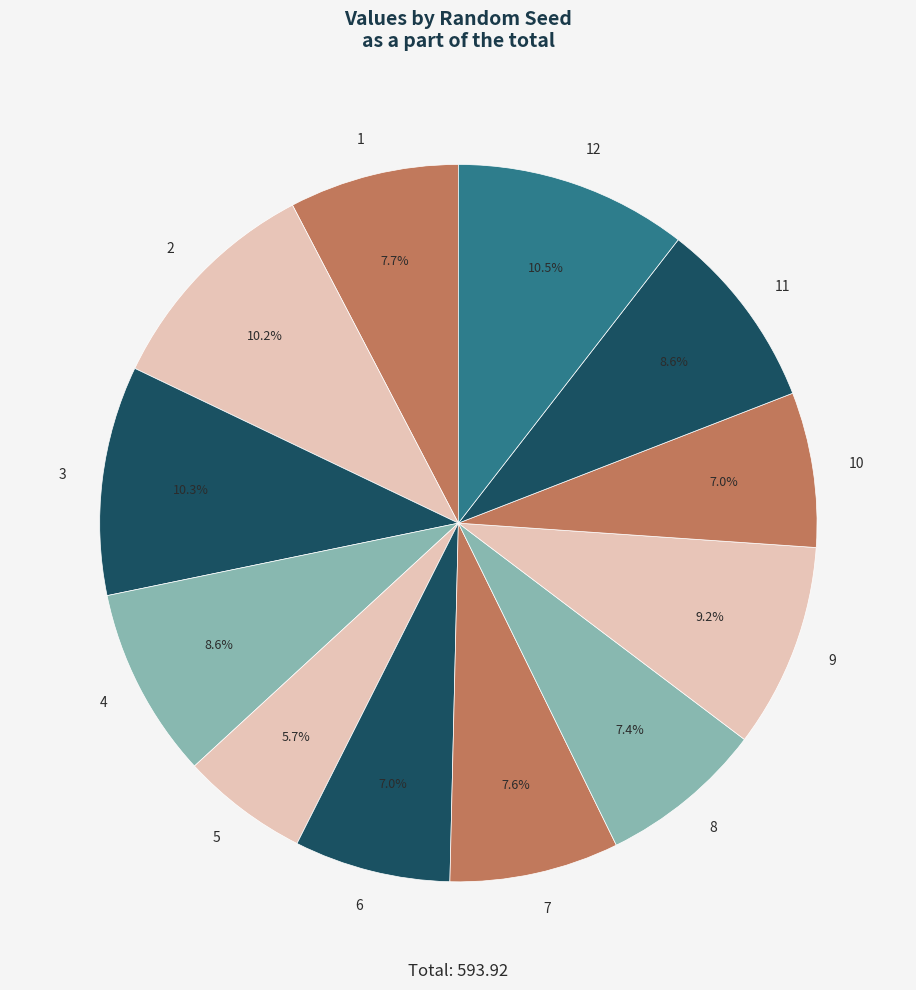

How many segments does this pie chart have?

12